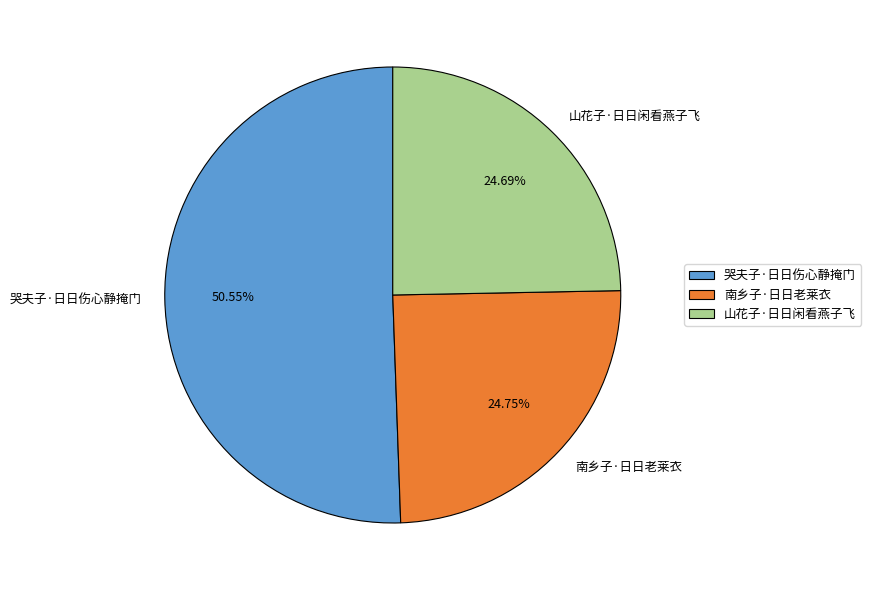

What is the ratio of the value at 哭夫子·日日伤心静掩门 to the value at 南乡子·日日老莱衣?

2.0